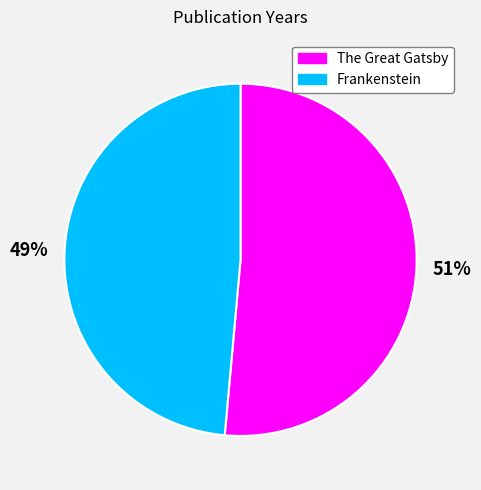

True or false: The Great Gatsby accounts for 51% of the total.

True